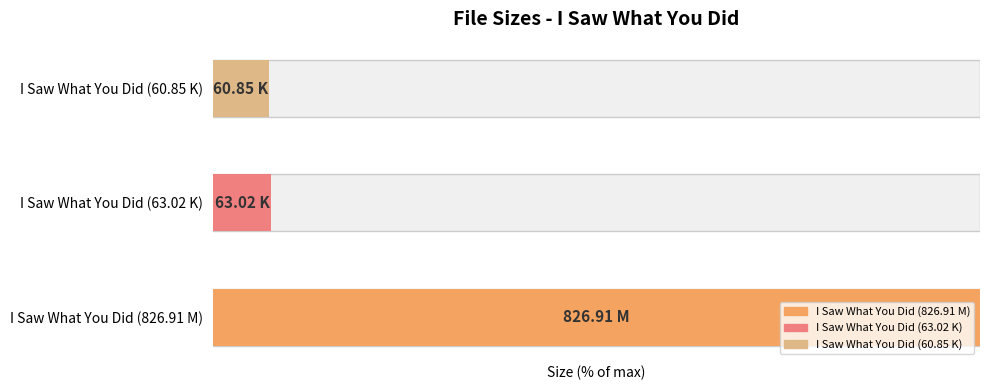

The value at I Saw What You Did (60.85 K) is 3.9. True or false?

False